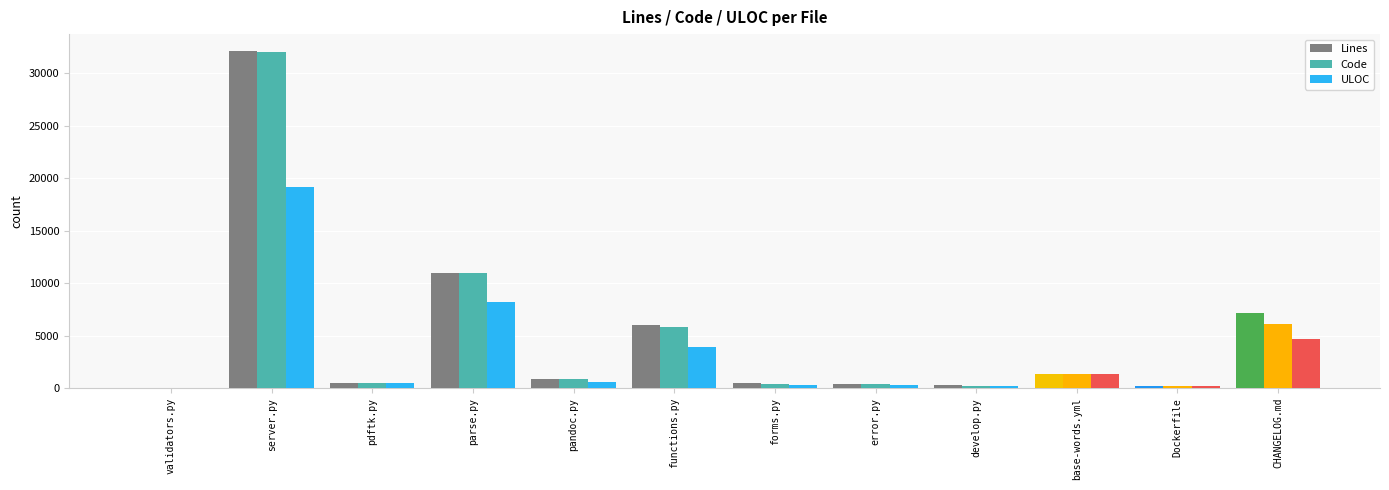

How many groups of bars are there?

12